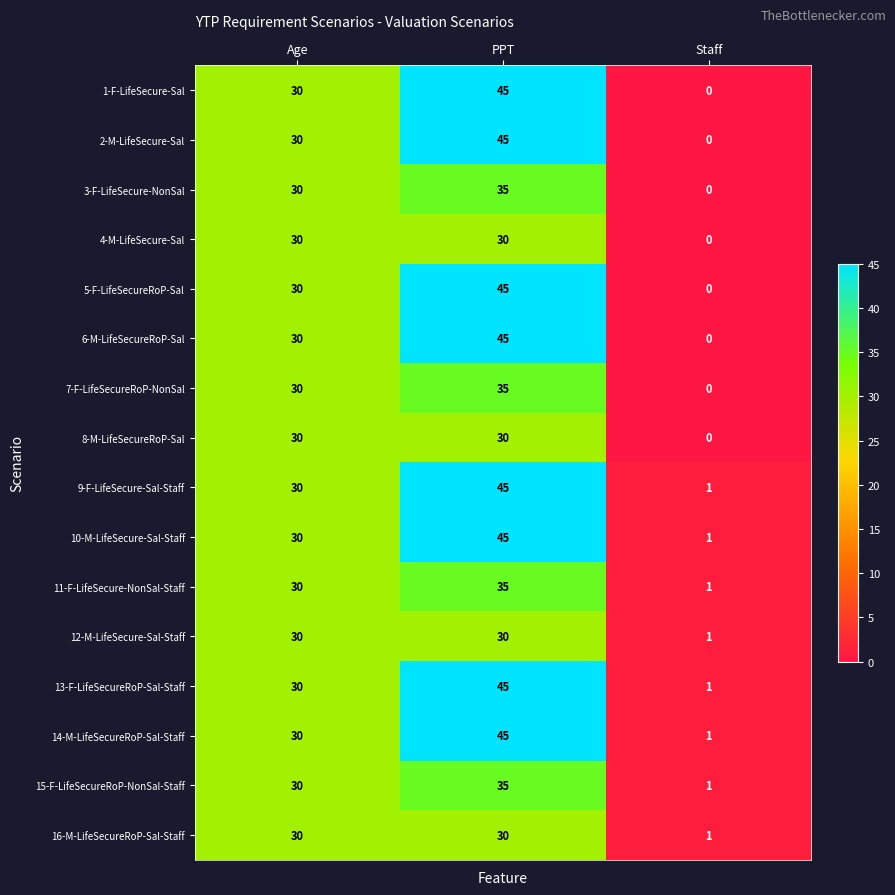

At which category is the sum across all series the highest?

PPT